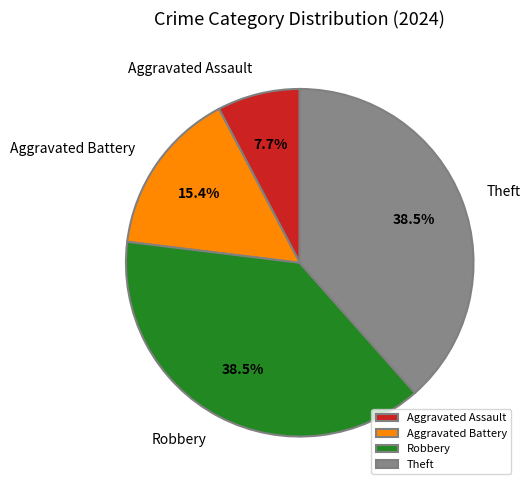

To the nearest percent, what percentage of the pie is Aggravated Assault?

8%